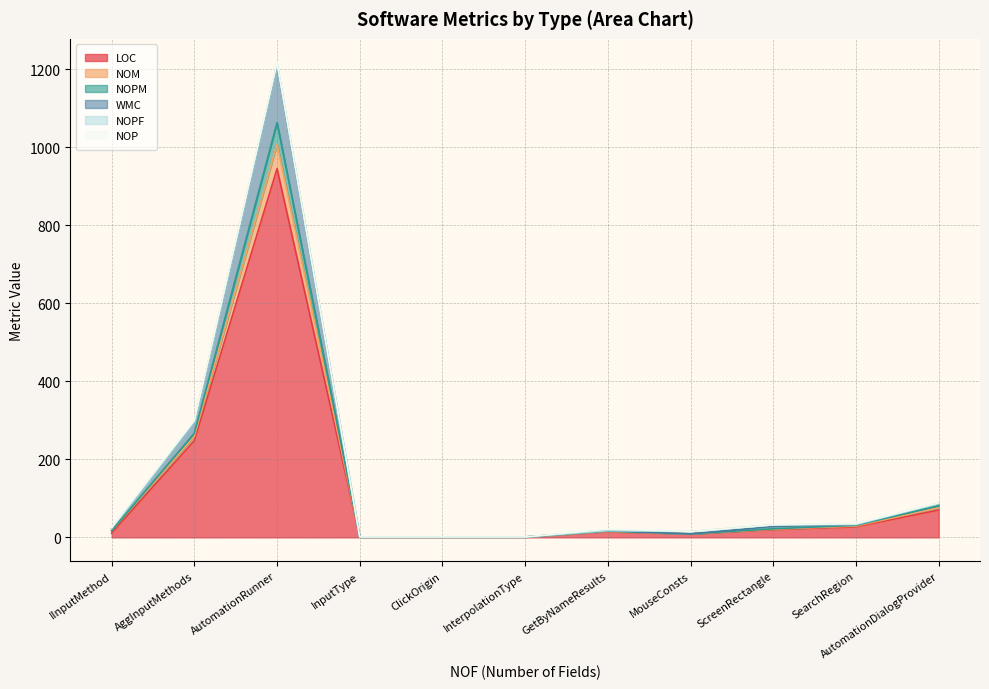

Does the chart have visible grid lines?

Yes